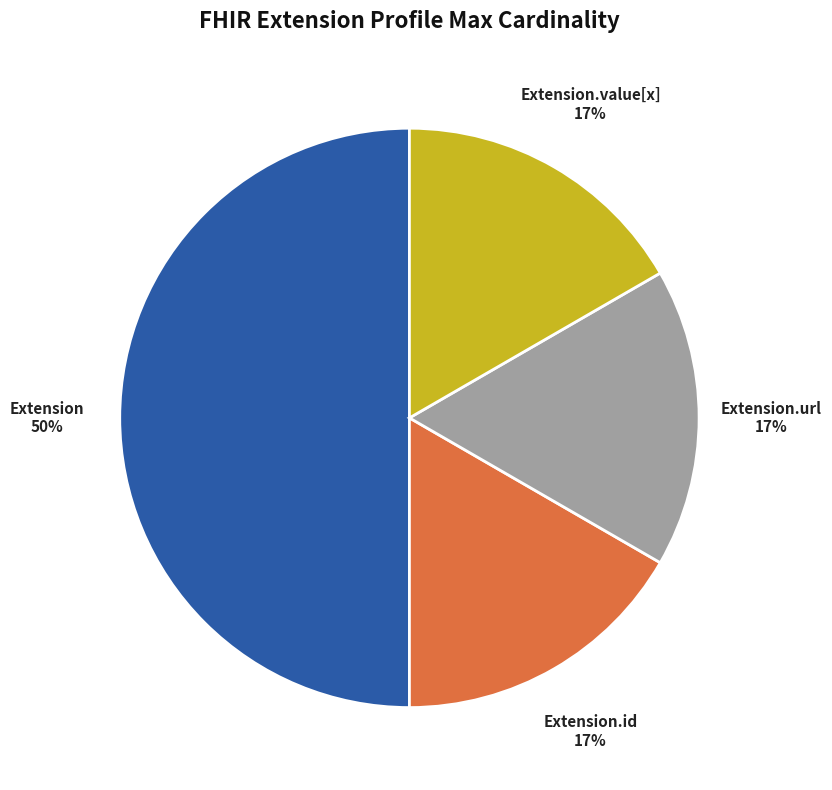

To the nearest percent, what is the average slice percentage?

25%